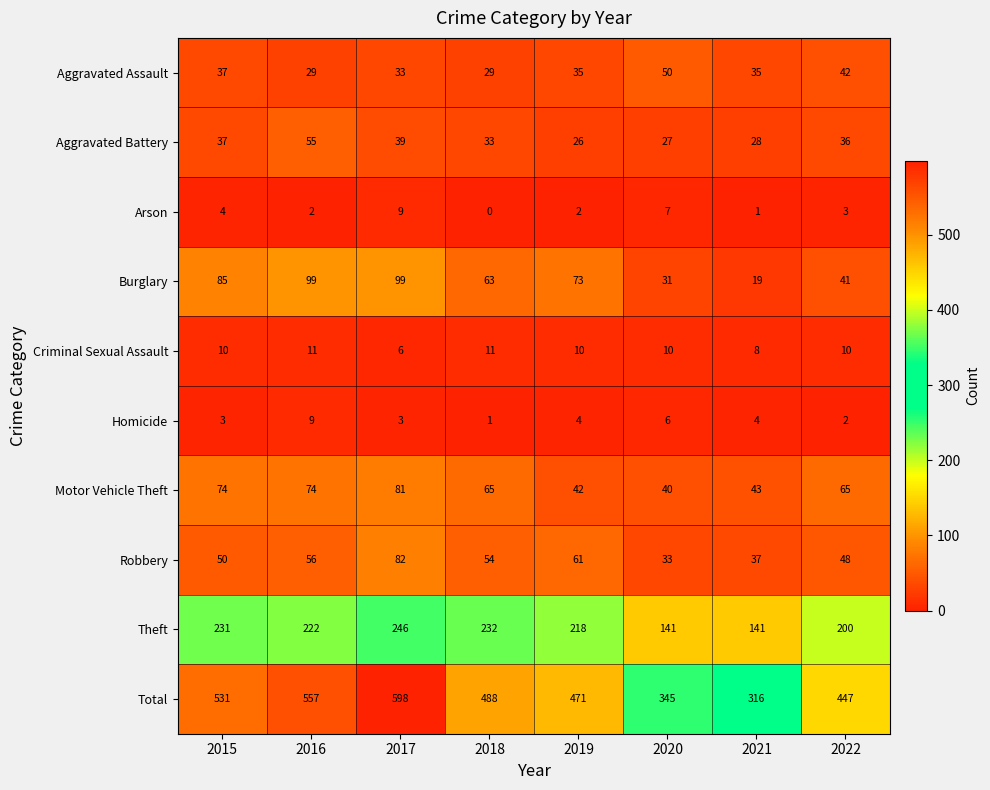

Which series changed the most between 2016 and 2019?

Total